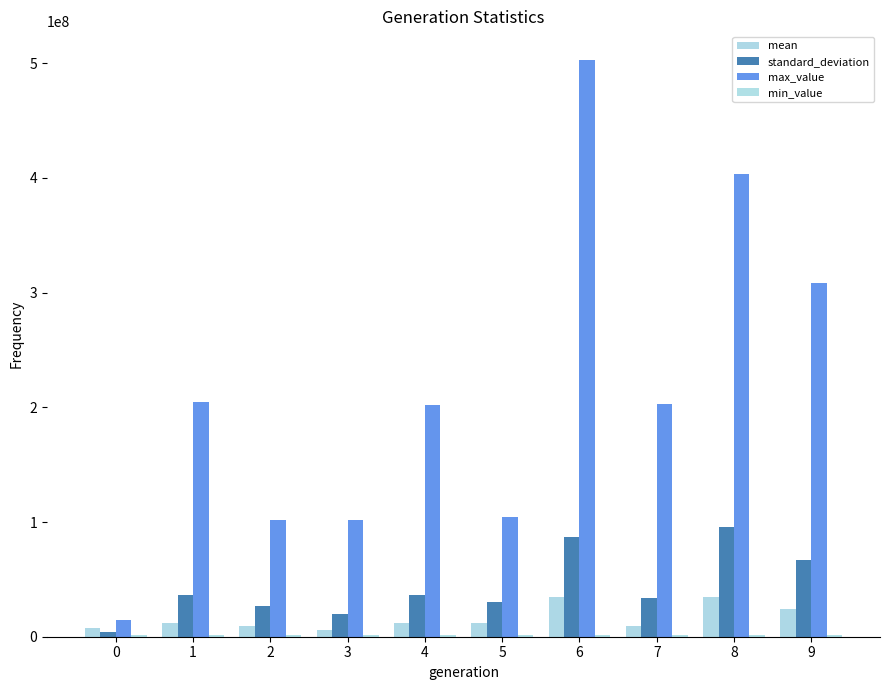

How many groups of bars are there?

10